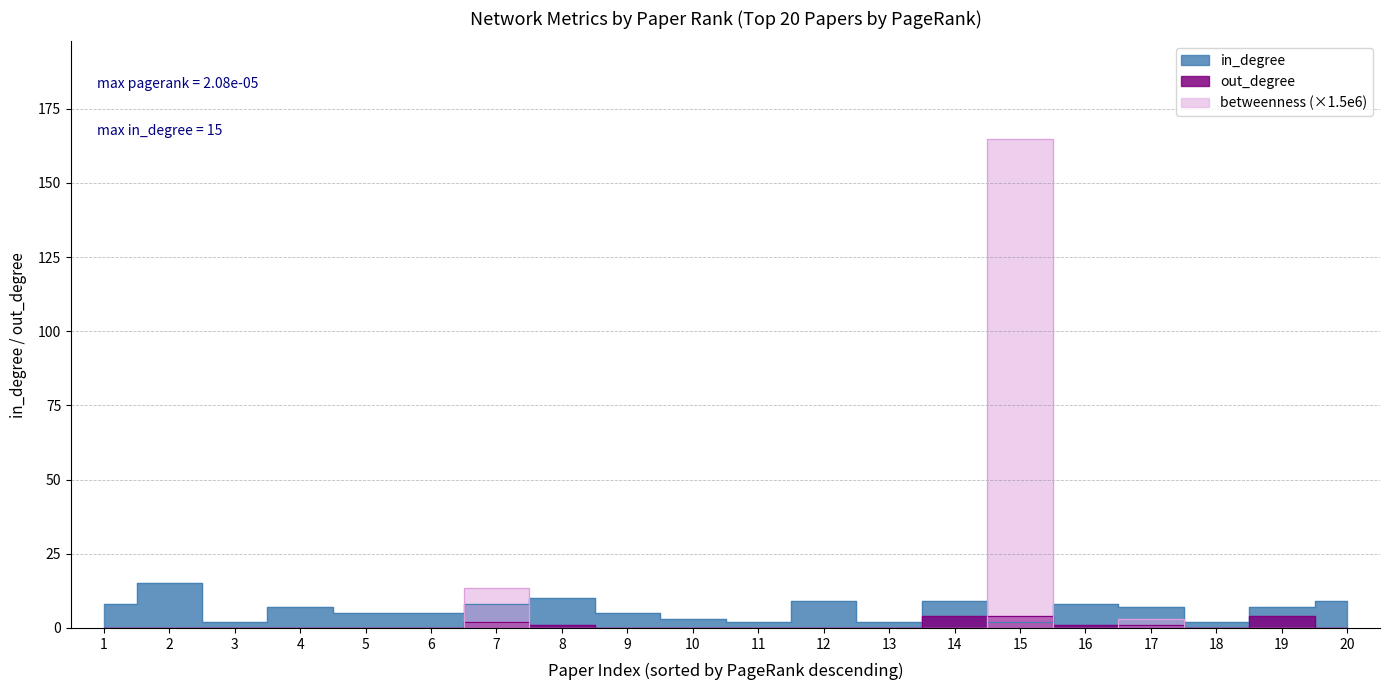

How many intersections are there between betweenness and out_degree?

4